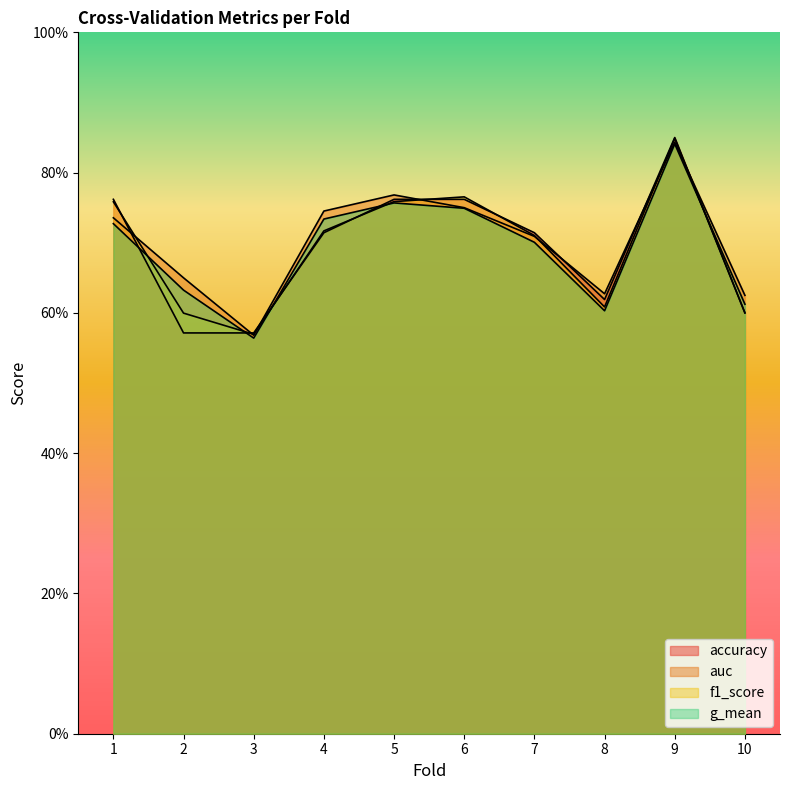

What is the sum of the f1_score values at 1 and 10?

1.4